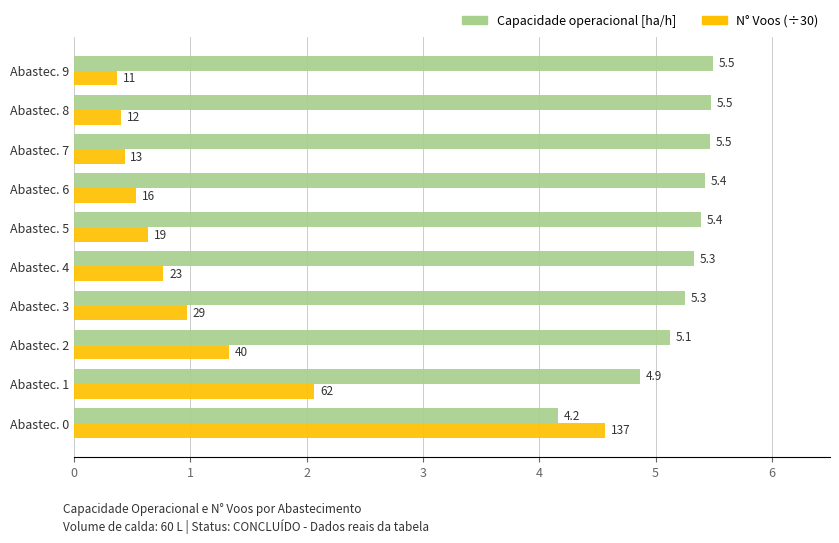

What is the average value of the N° Voos (÷30) series?

1.2